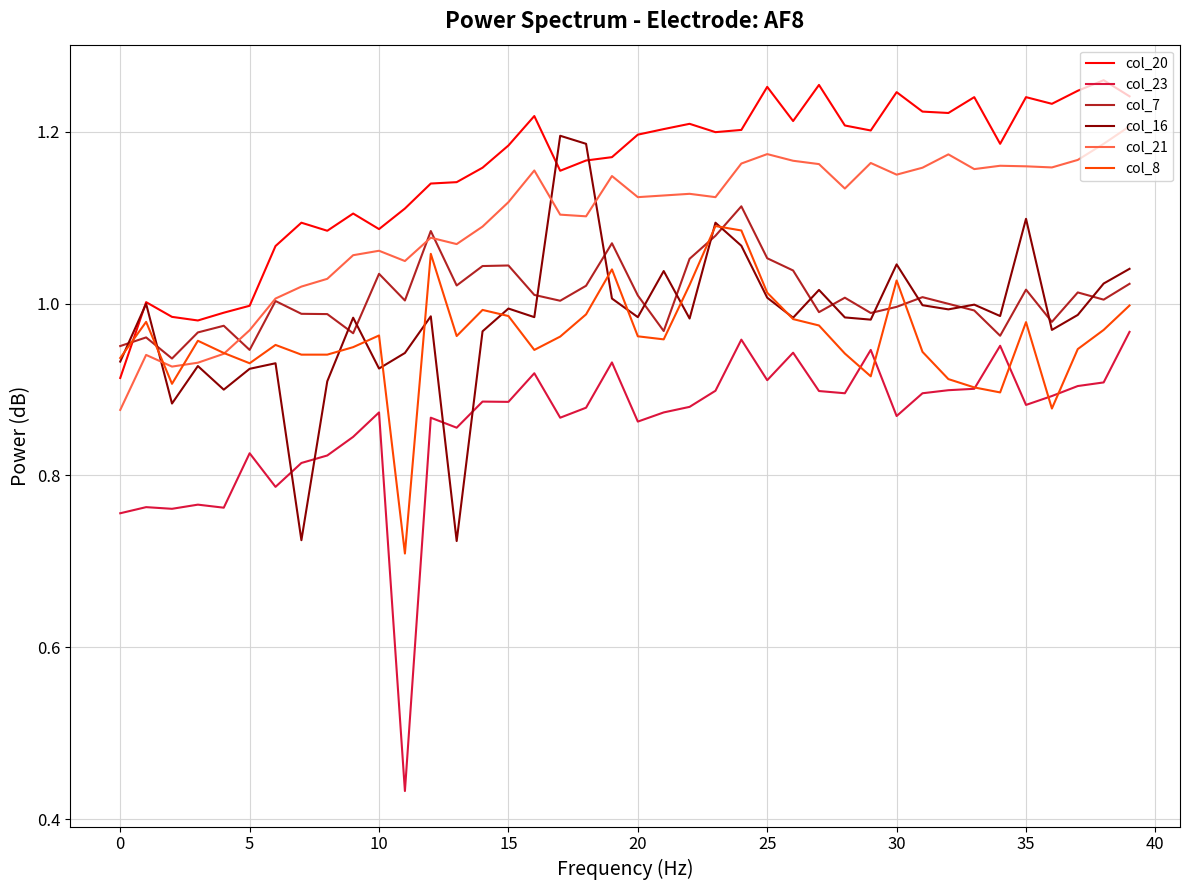

In col_23, how many points are lower than both neighbors (excluding endpoints)?

12